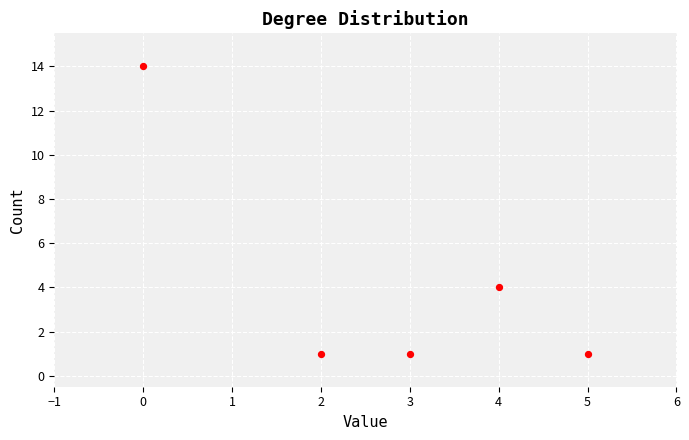

What Y value in the scatter plot is closest to 7?

4